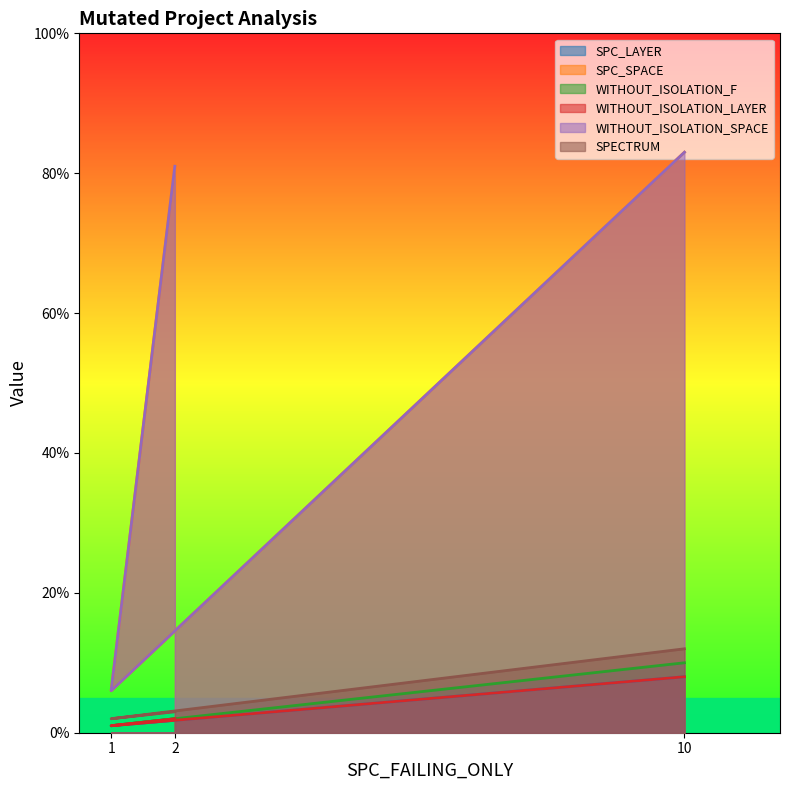

What is the sum of the WITHOUT_ISOLATION_LAYER values at 2 and 10?

10